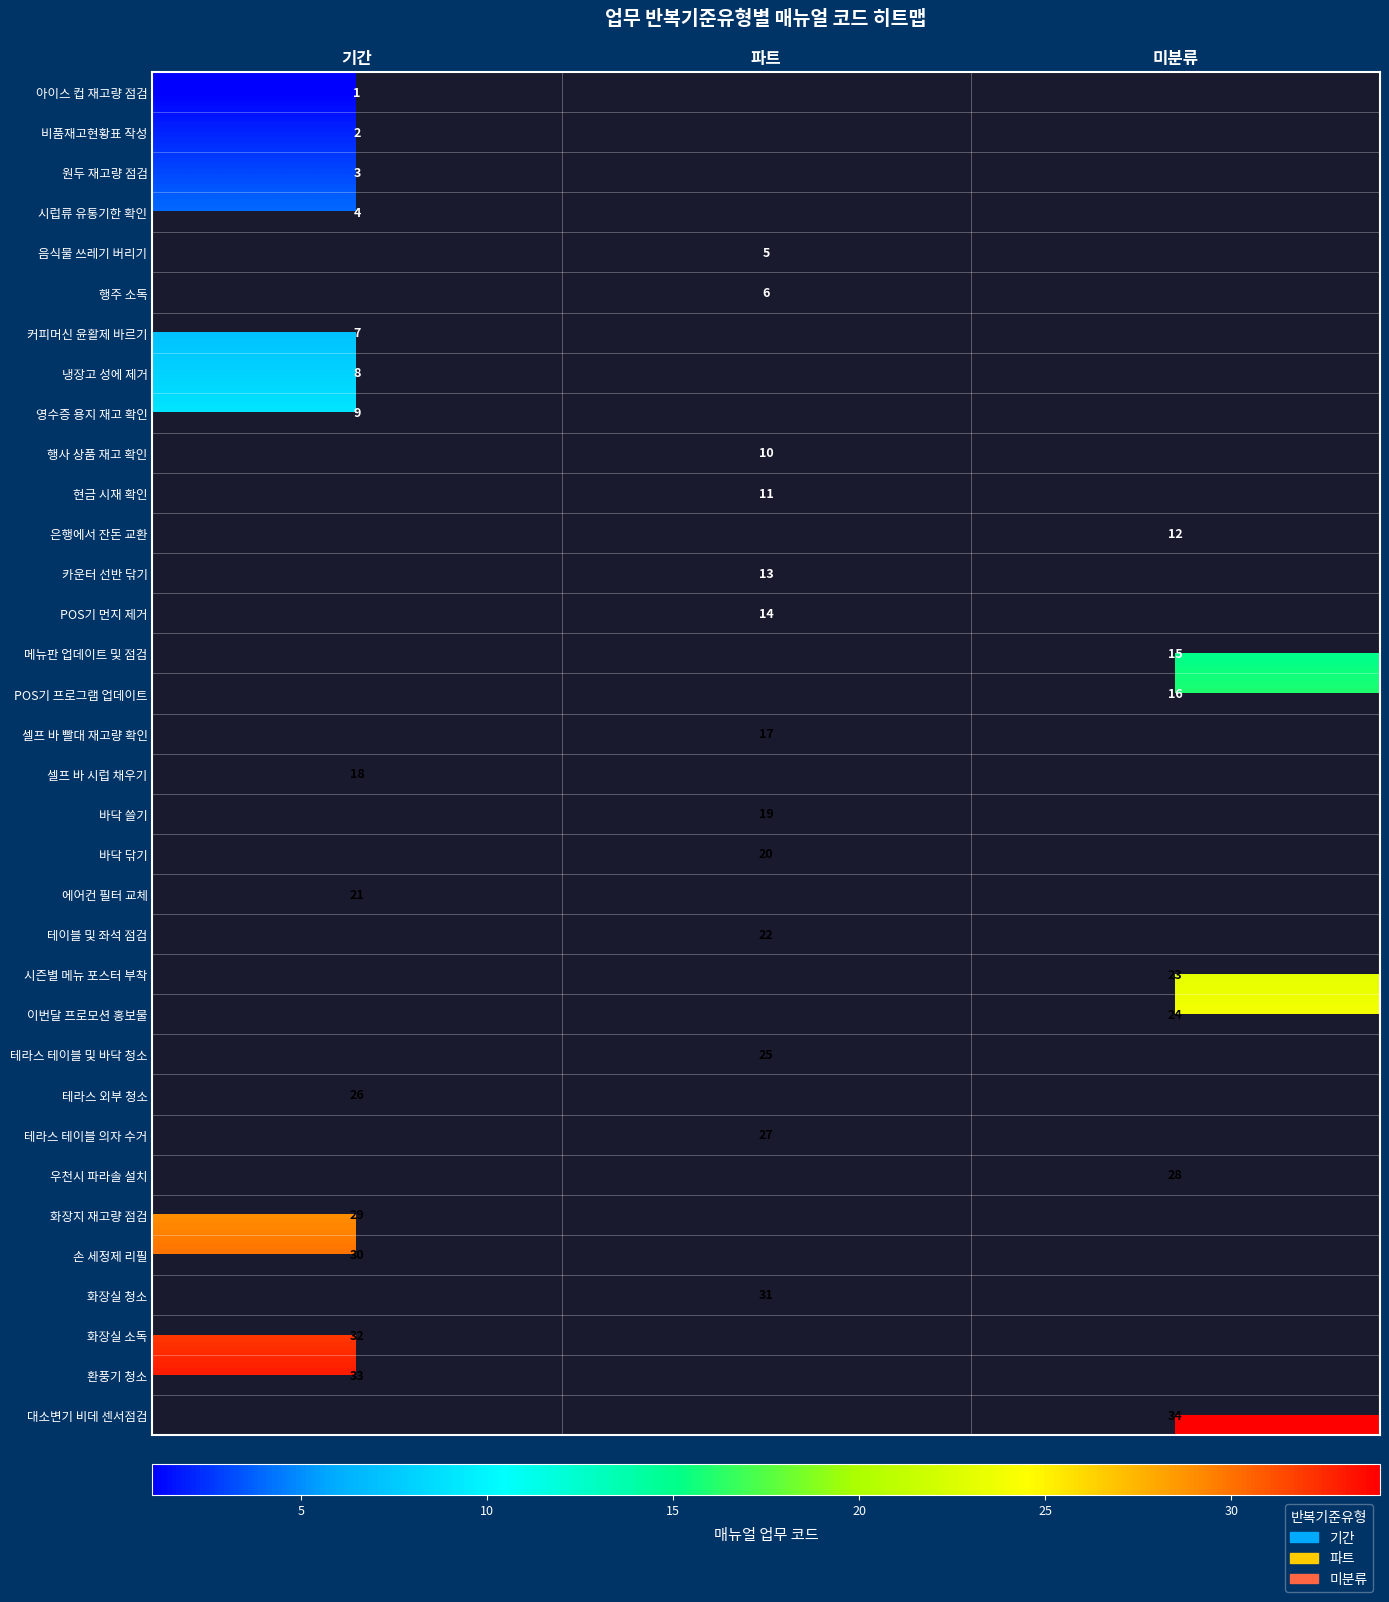

The value of 바닥 닦기 at 파트 is 6.1. True or false?

False